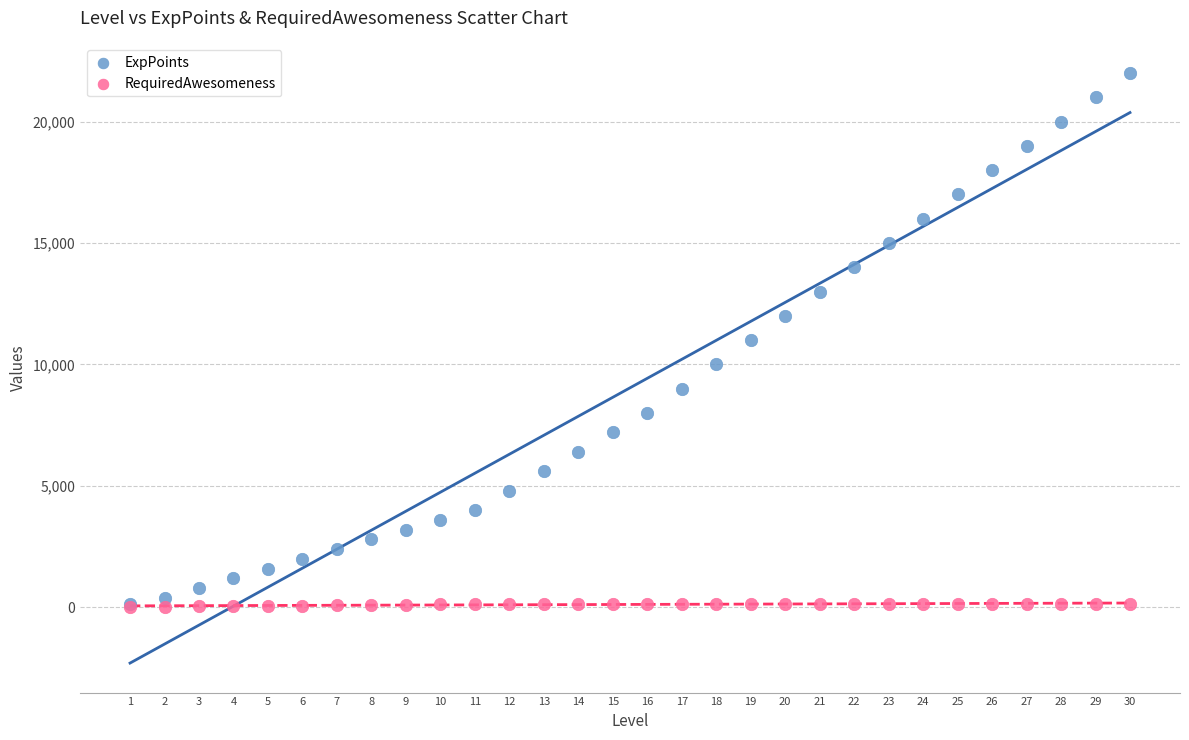

What are all the series names shown in the legend?

ExpPoints, RequiredAwesomeness